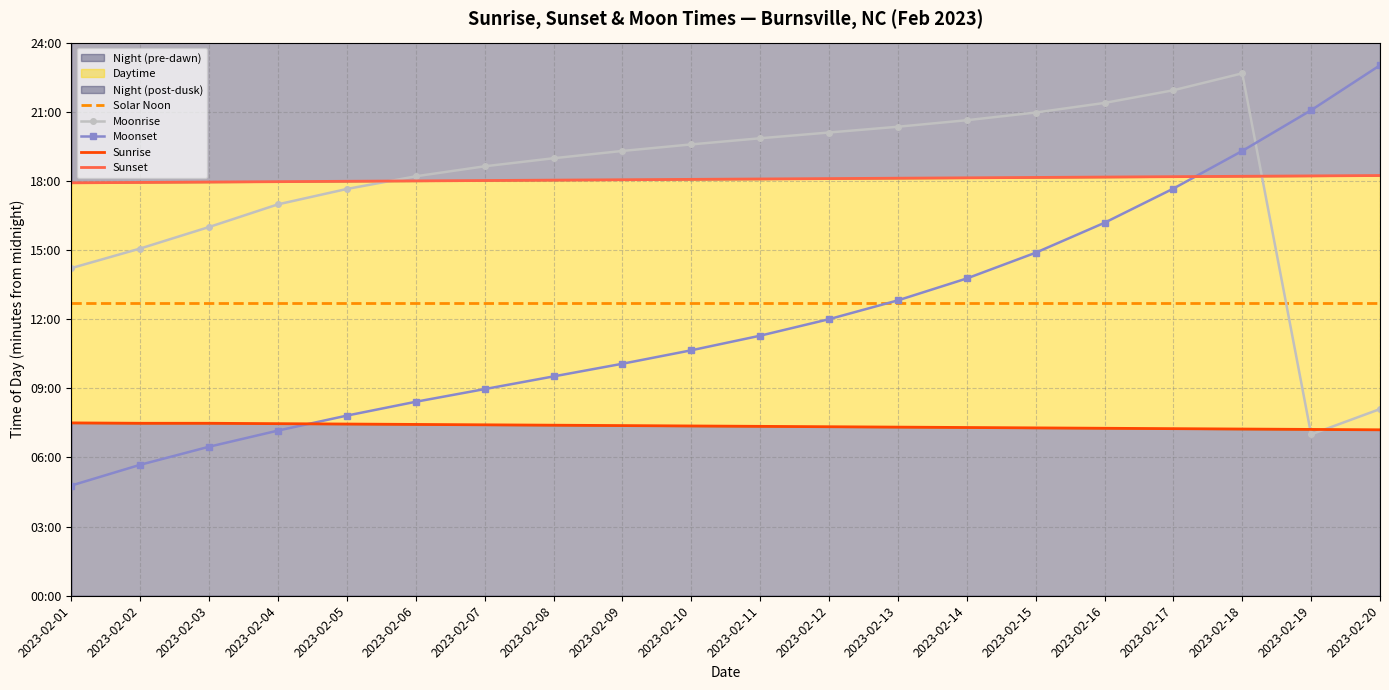

At which category is the sum across all series the highest?

2023-02-18